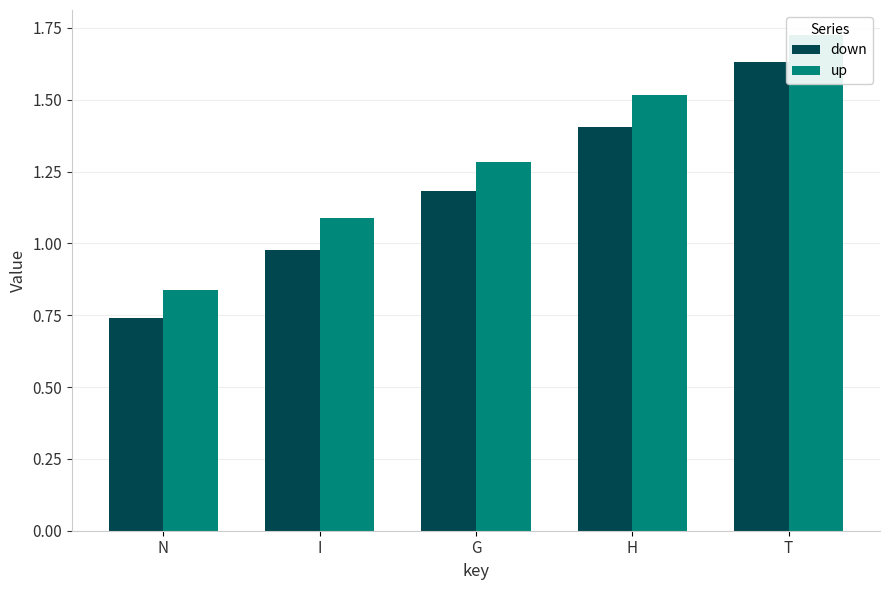

What are all the series names shown in the legend?

down, up